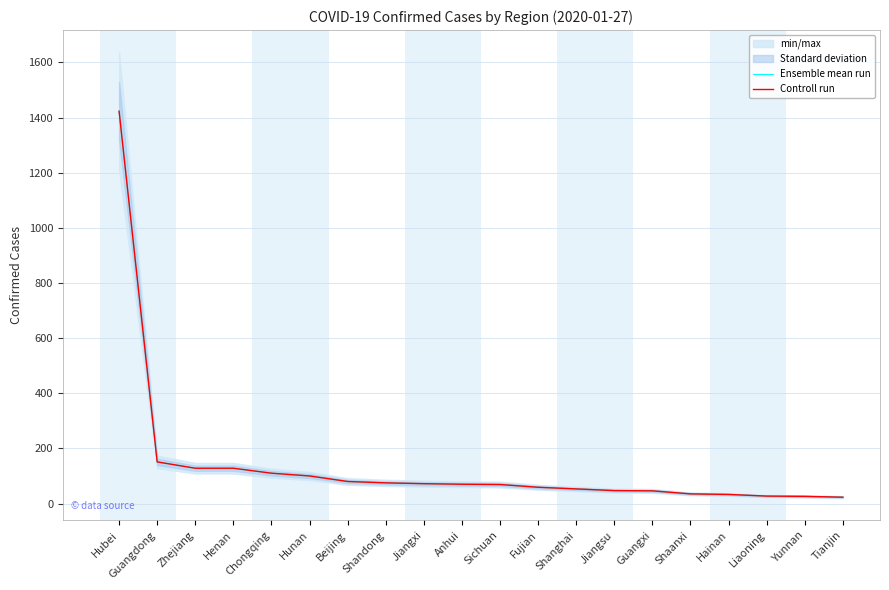

Read the Ensemble mean run value at Fujian, to the nearest 10.

60